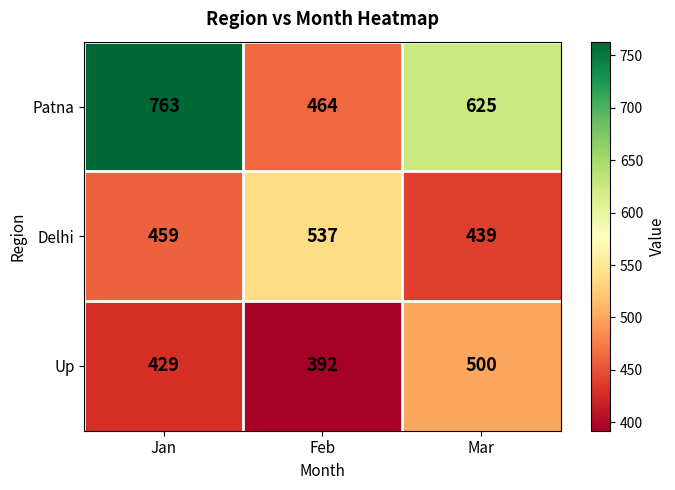

Reading right to left, transcribe all the data shown in this chart.

Patna: 625	464	763
Delhi: 439	537	459
Up: 500	392	429